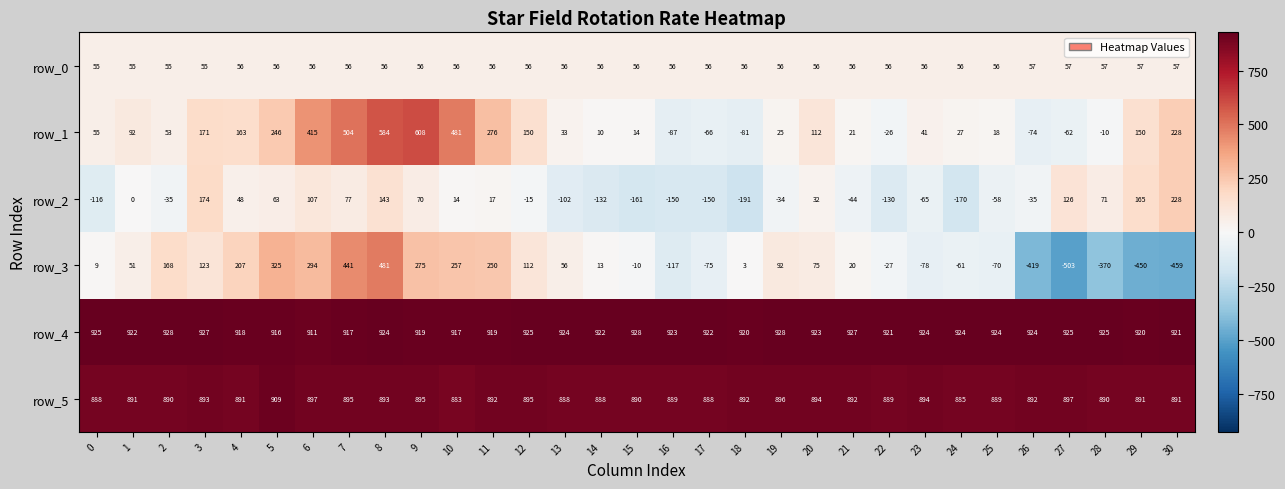

What is the average value of the row_5 series?

892